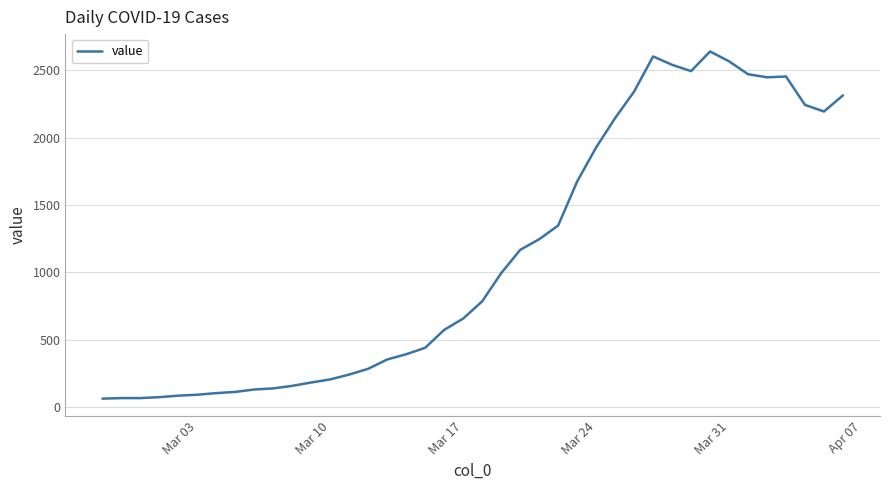

What is the greatest value displayed?

2640